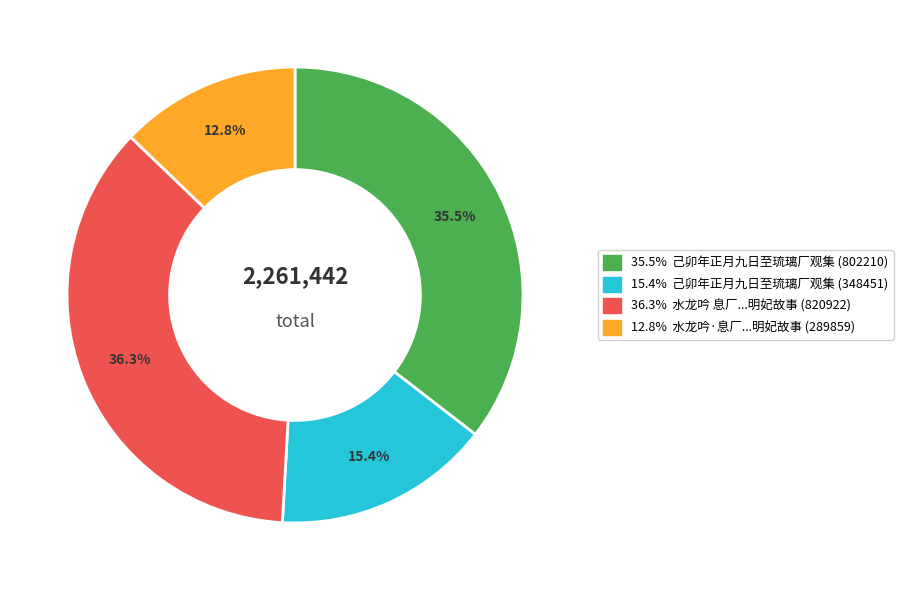

Is there a majority slice in this chart?

No